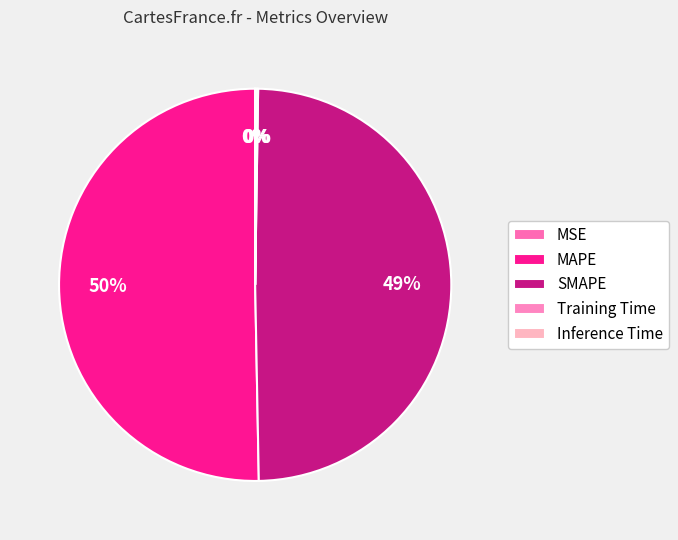

Which slice is the smallest?

MSE